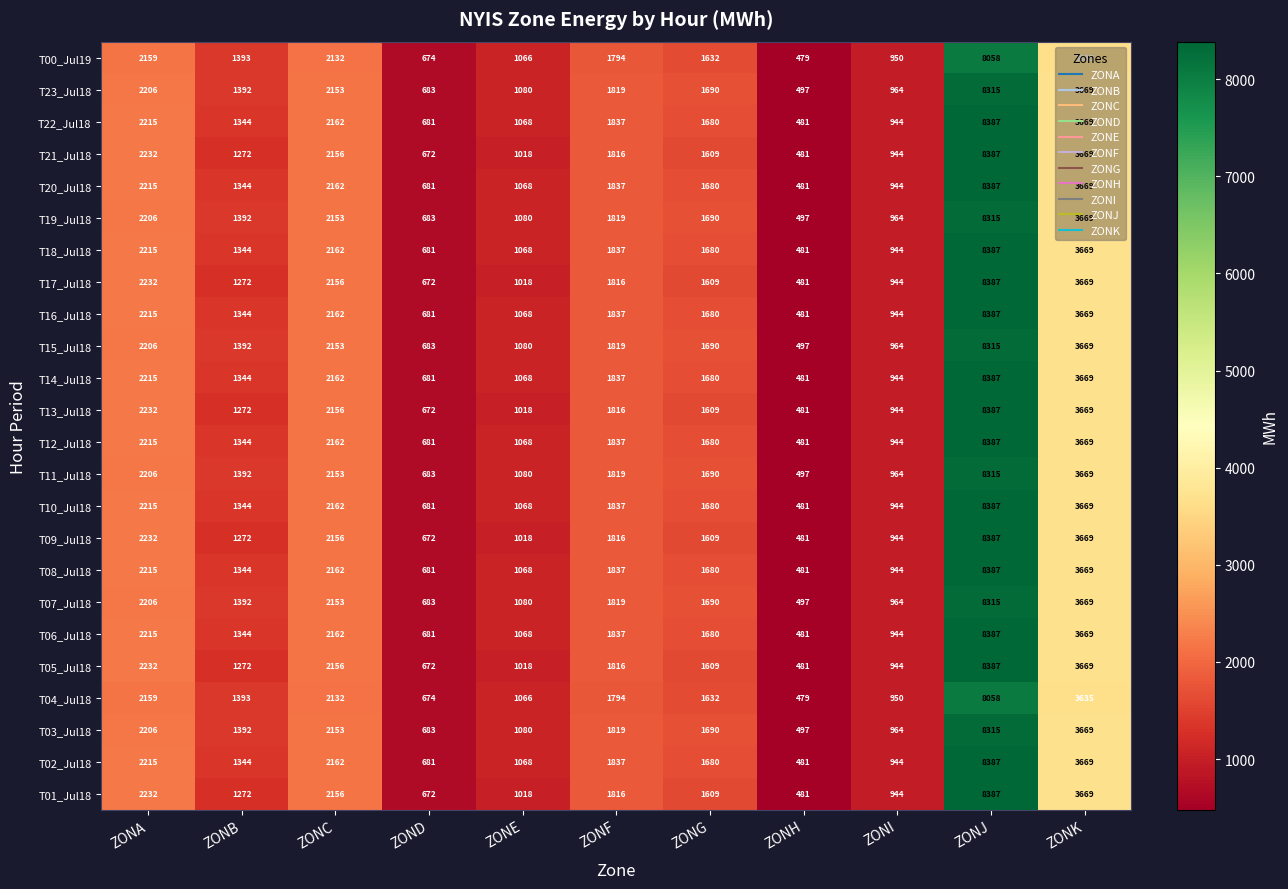

Is the value of T17_Jul18 at ZONA greater than the value of T15_Jul18 at ZONH?

Yes